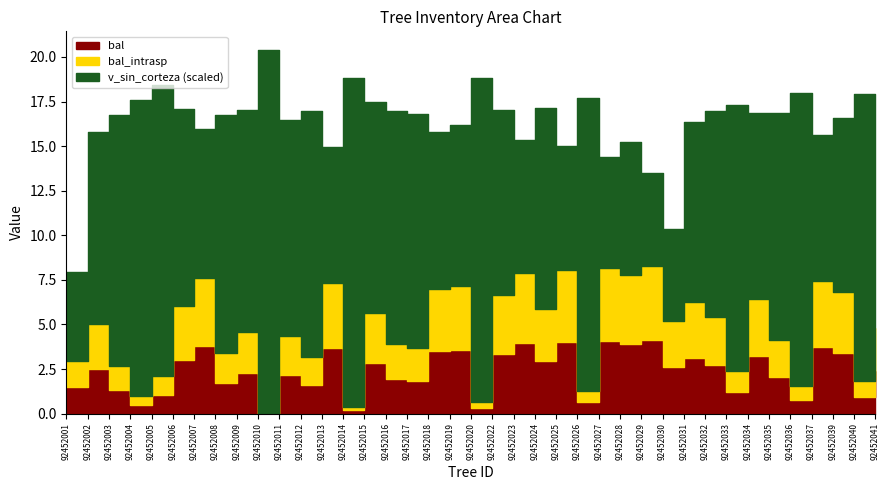

At which category does bal reach its first local peak?

92452002